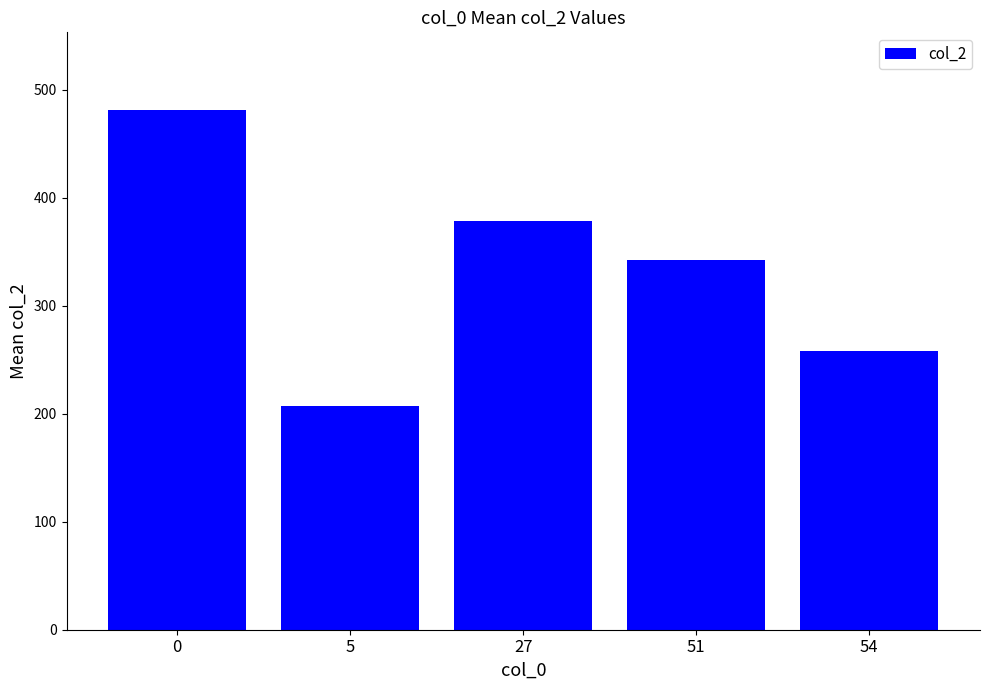

Approximately how many times larger is the value at 54 compared to 51?

0.8